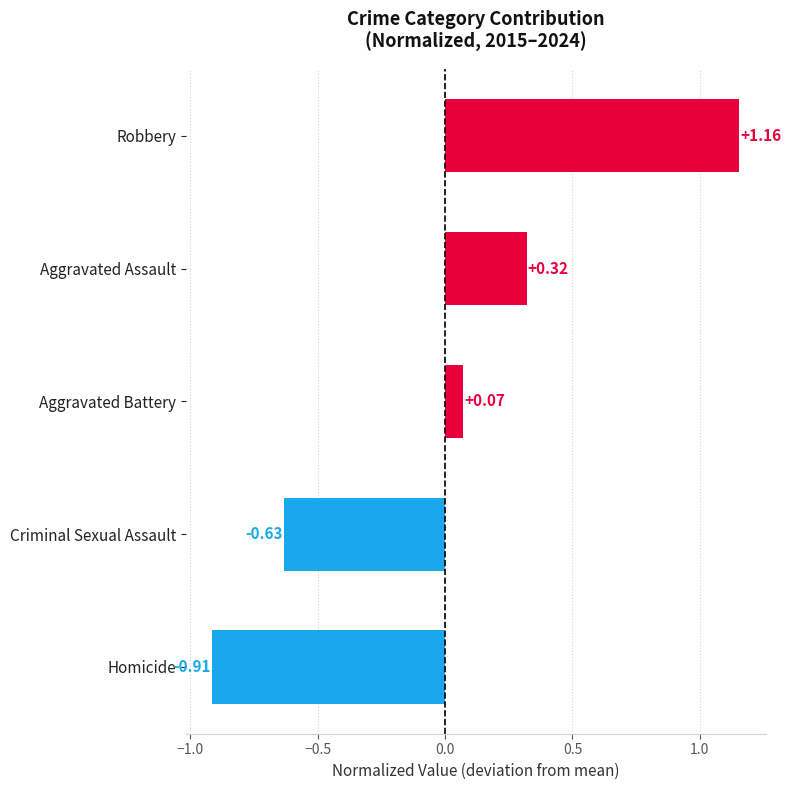

How many bars are there in total?

5